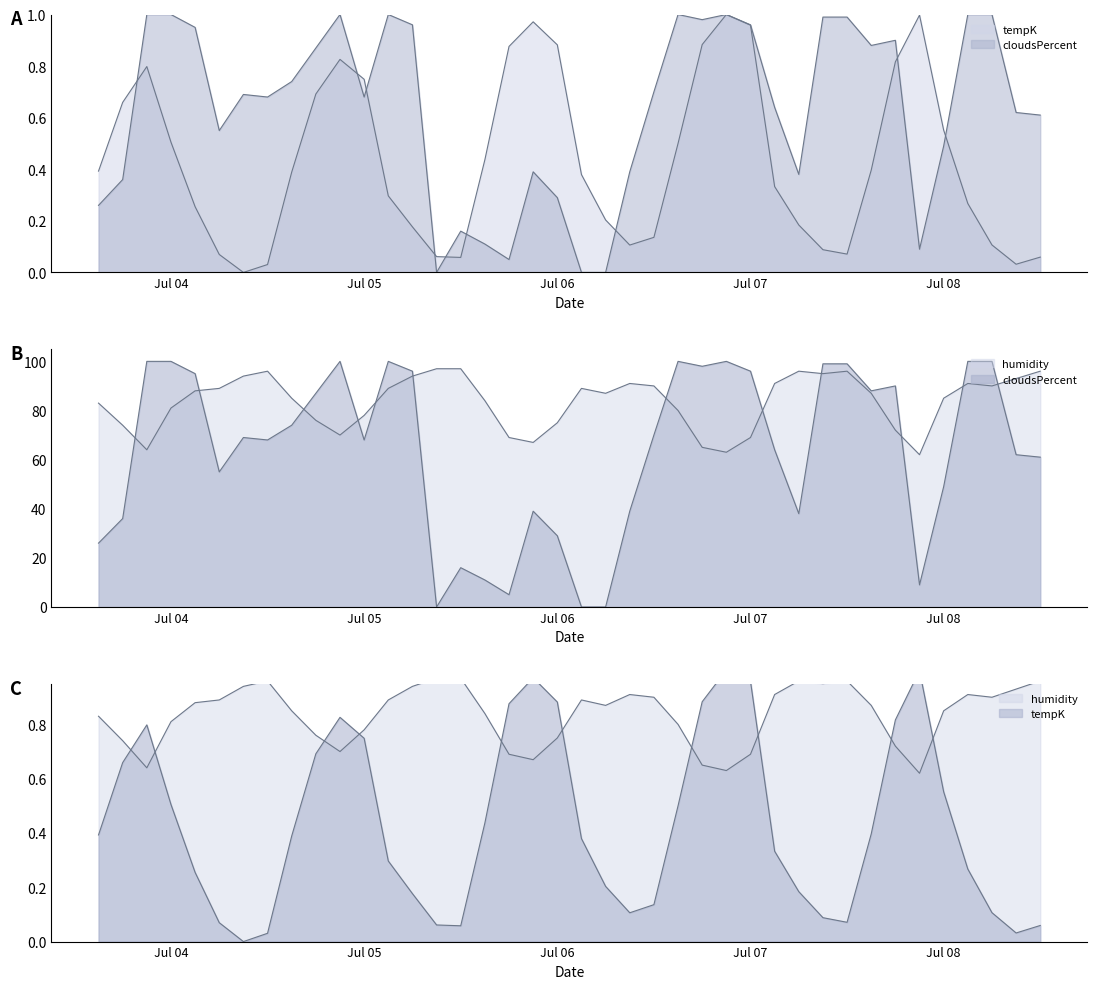

How many values in cloudsPercent are above zero?

37